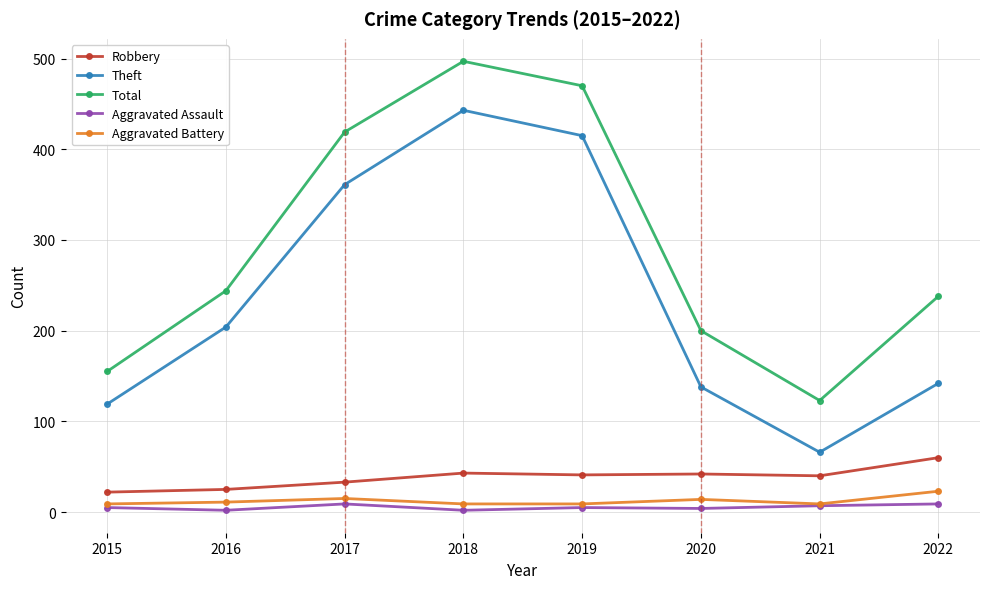

The Robbery series shows 22 at 2015. True or false?

True